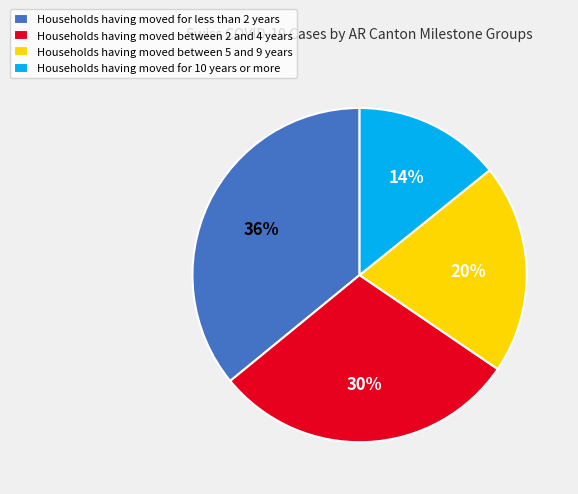

Combined, do Households having moved for 10 years or more and Households having moved between 5 and 9 years account for over 50%?

No